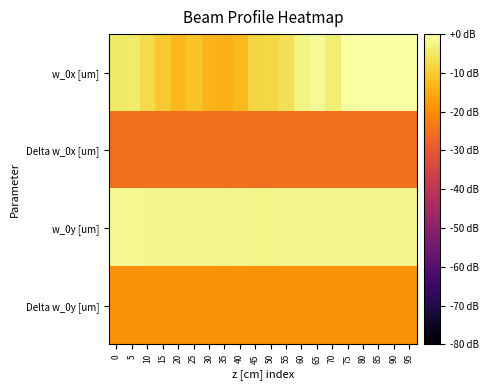

Which series changed the most between 45 and 55?

w_0x [um]